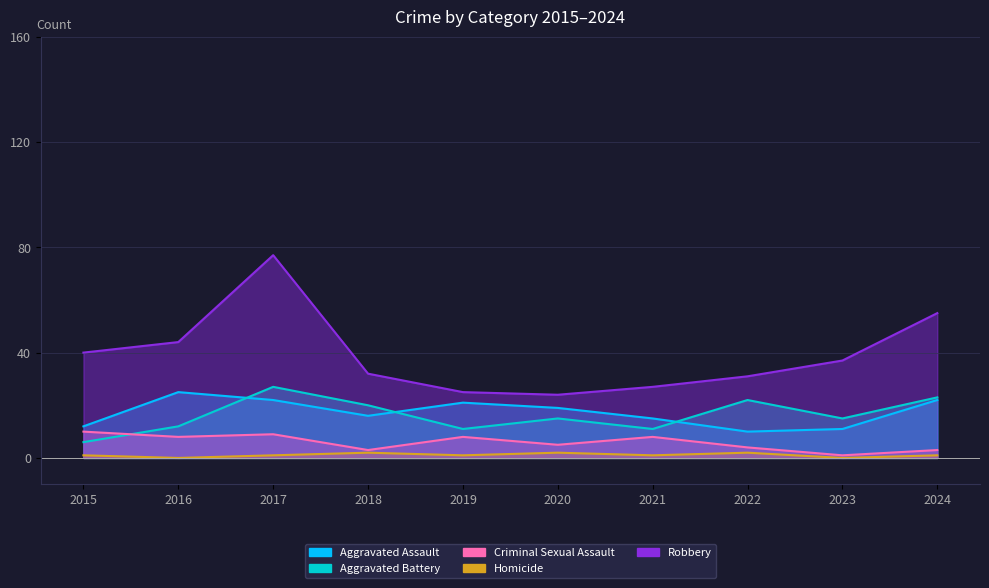

What is the sum of the Criminal Sexual Assault values at 2020 and 2021?

13